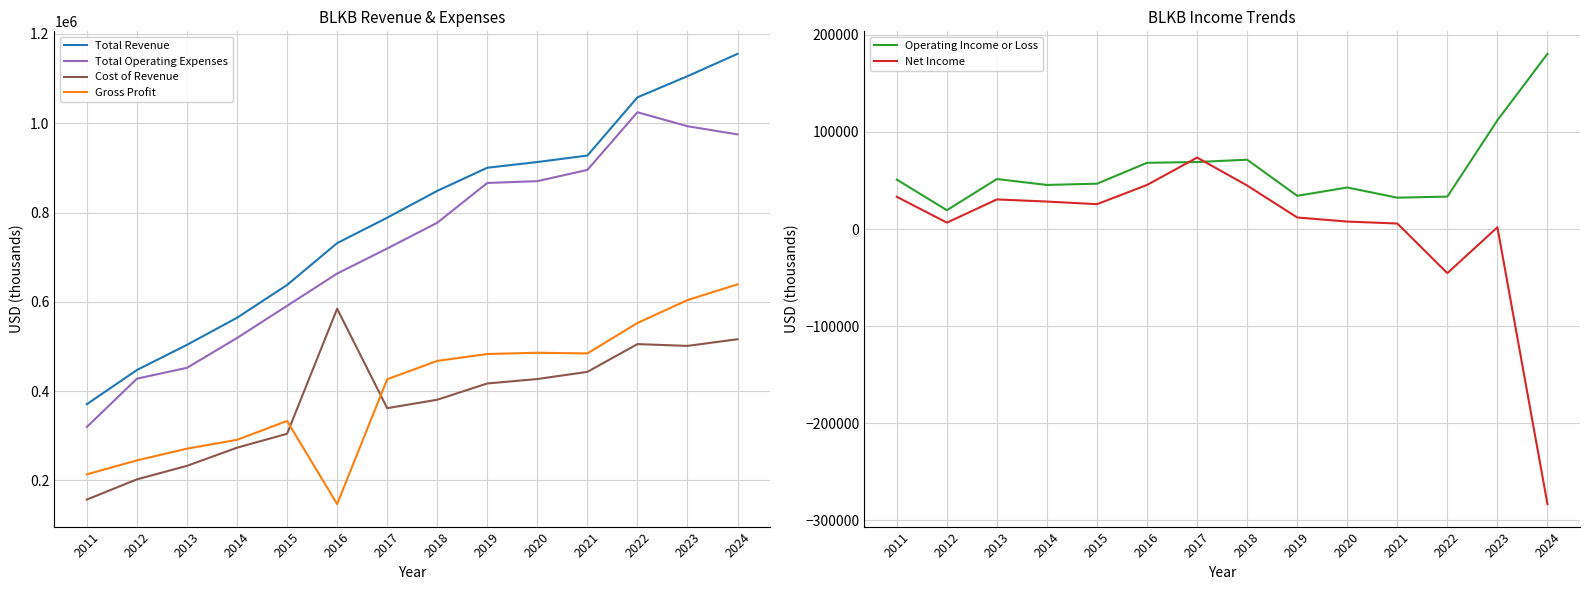

Is it true that Total Revenue equals 1624712 at 2023?

False